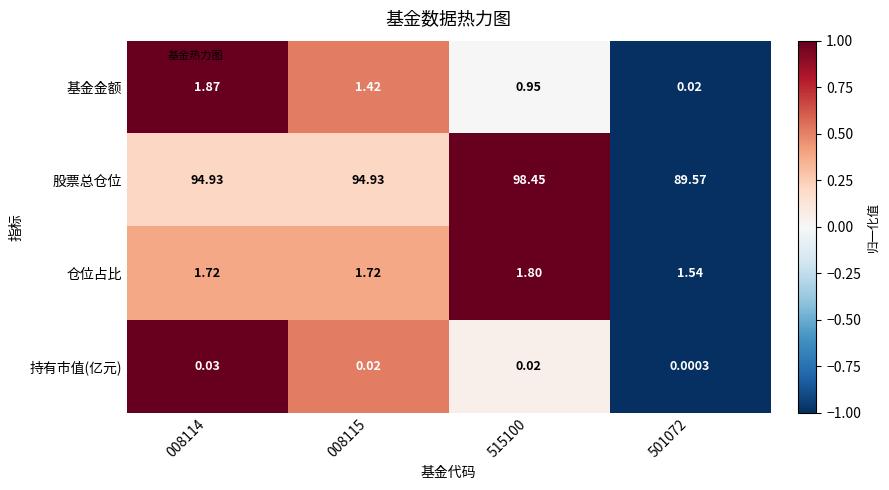

Is the value of 持有市值(亿元) at 008114 greater than the value of 仓位占比 at 008115?

No